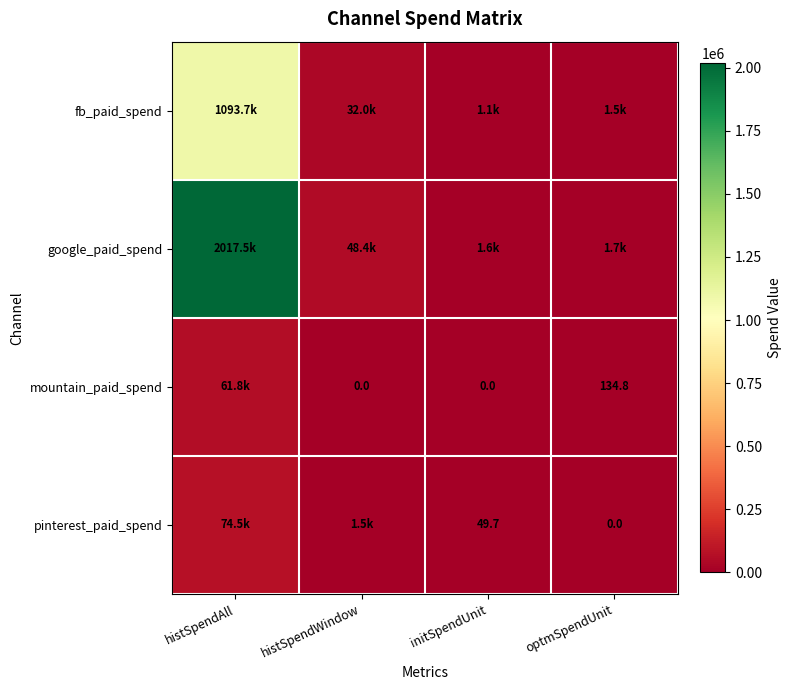

Is the value of pinterest_paid_spend at initSpendUnit greater than the value of mountain_paid_spend at initSpendUnit?

Yes